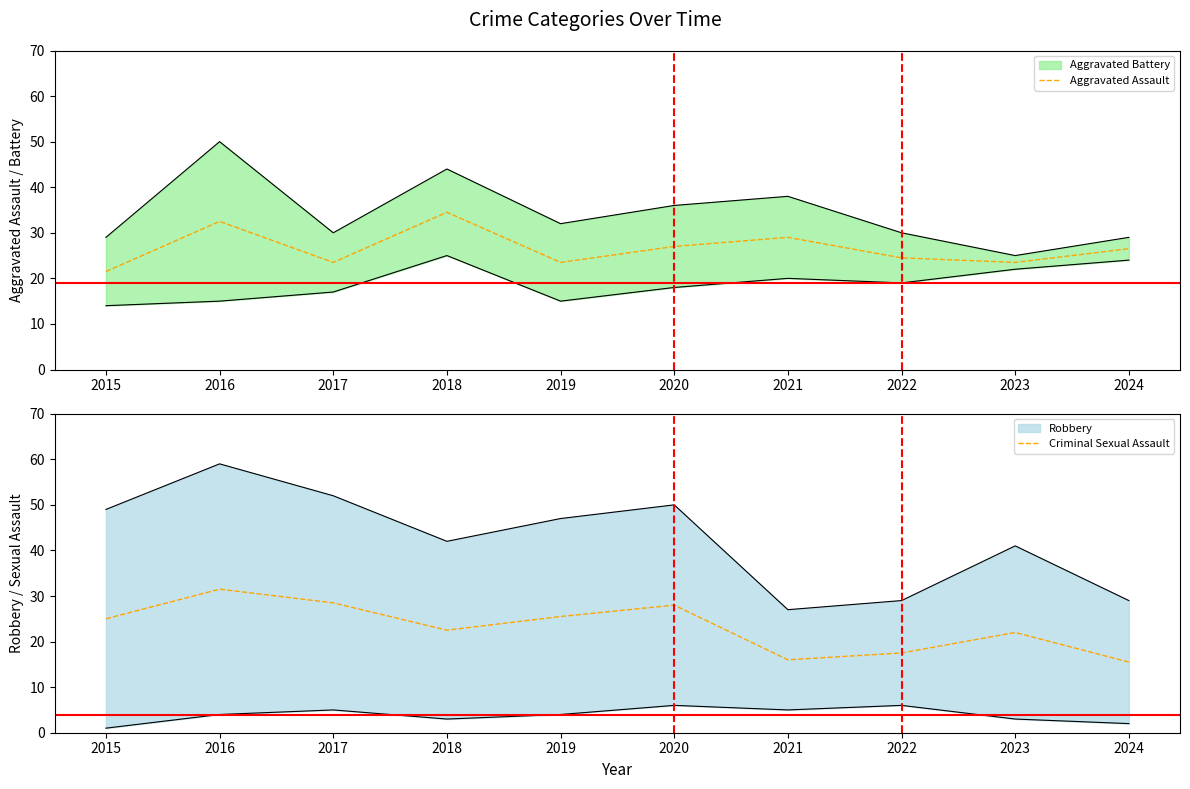

Where is Criminal Sexual Assault nearest to the value 23?

2018